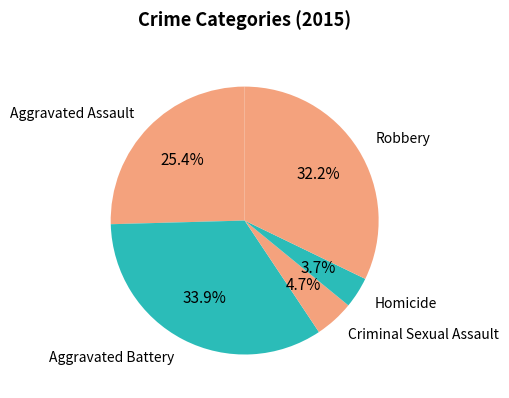

Does any single category account for the majority?

No